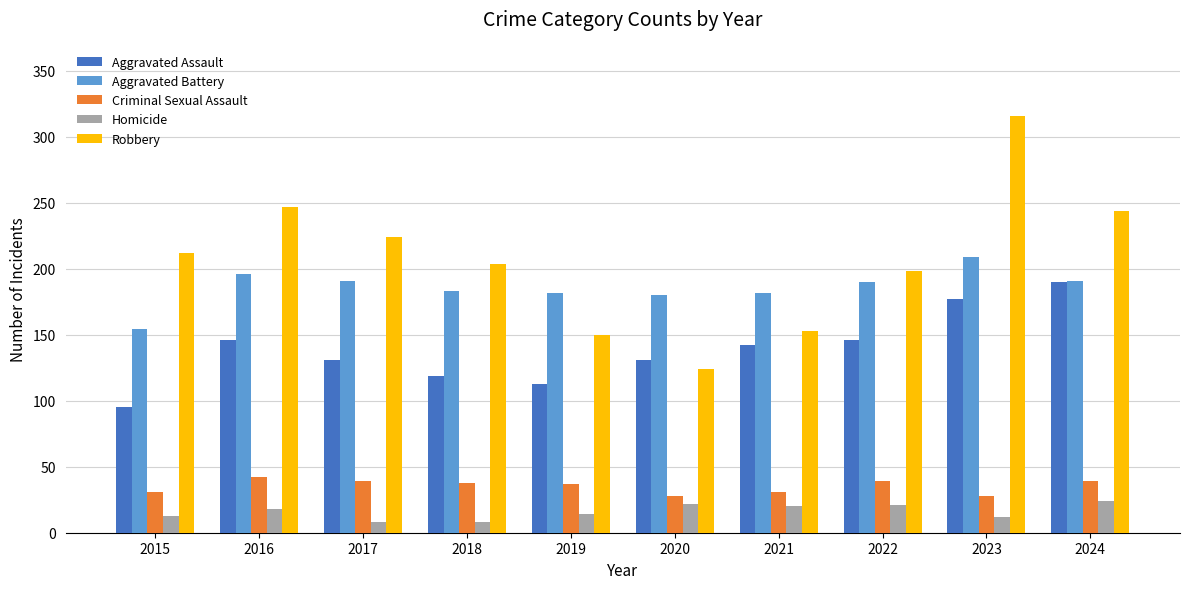

List the series in order of their peak value, highest first.

Robbery, Aggravated Battery, Aggravated Assault, Criminal Sexual Assault, Homicide